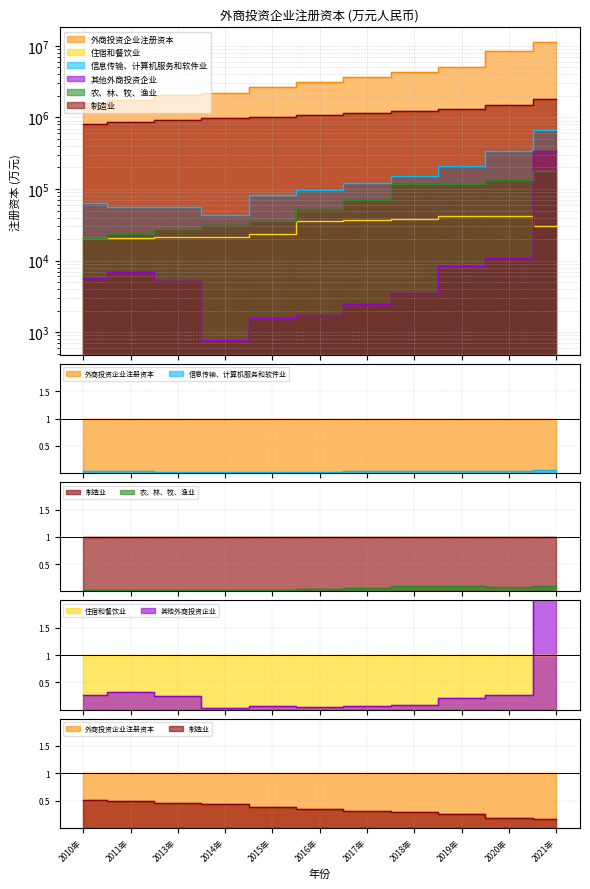

Rank the series at 2015年 from highest to lowest value.

外商投资企业注册资本, 制造业, 信息传输、计算机服务和软件业, 农、林、牧、渔业, 住宿和餐饮业, 其他外商投资企业